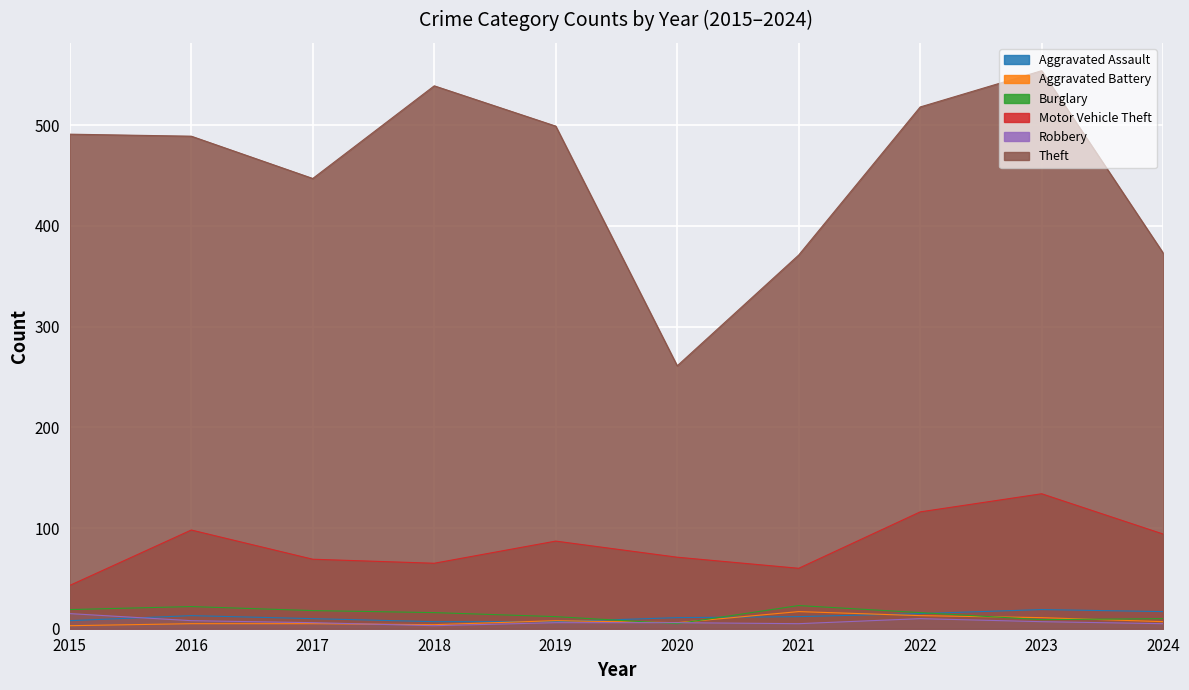

What is the value of the Aggravated Assault point at the 6th from the left?

11